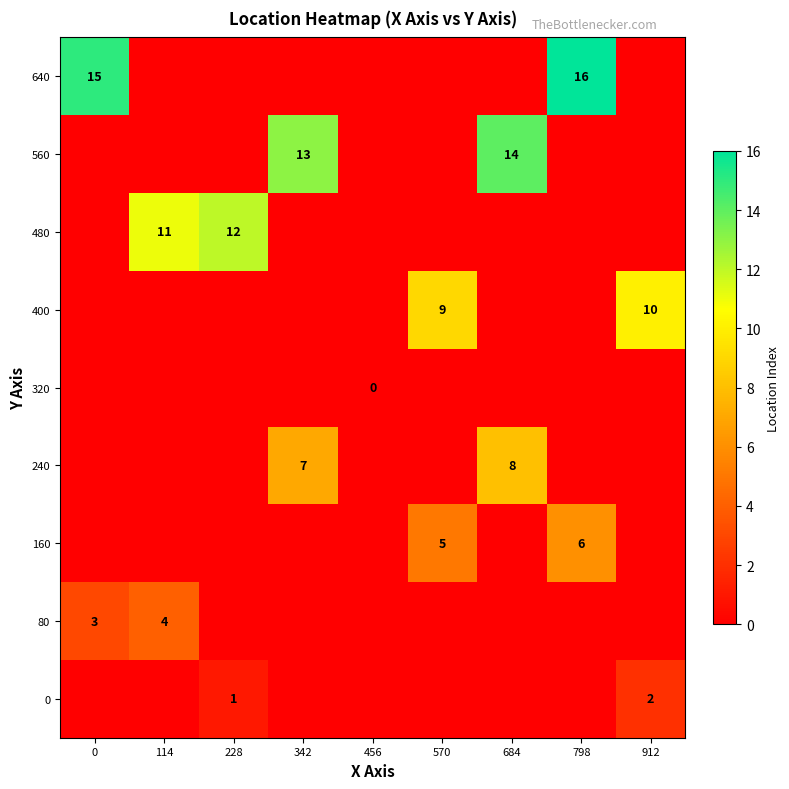

At 684, list the series in order from largest to smallest.

560, 240, 0, 80, 160, 320, 400, 480, 640